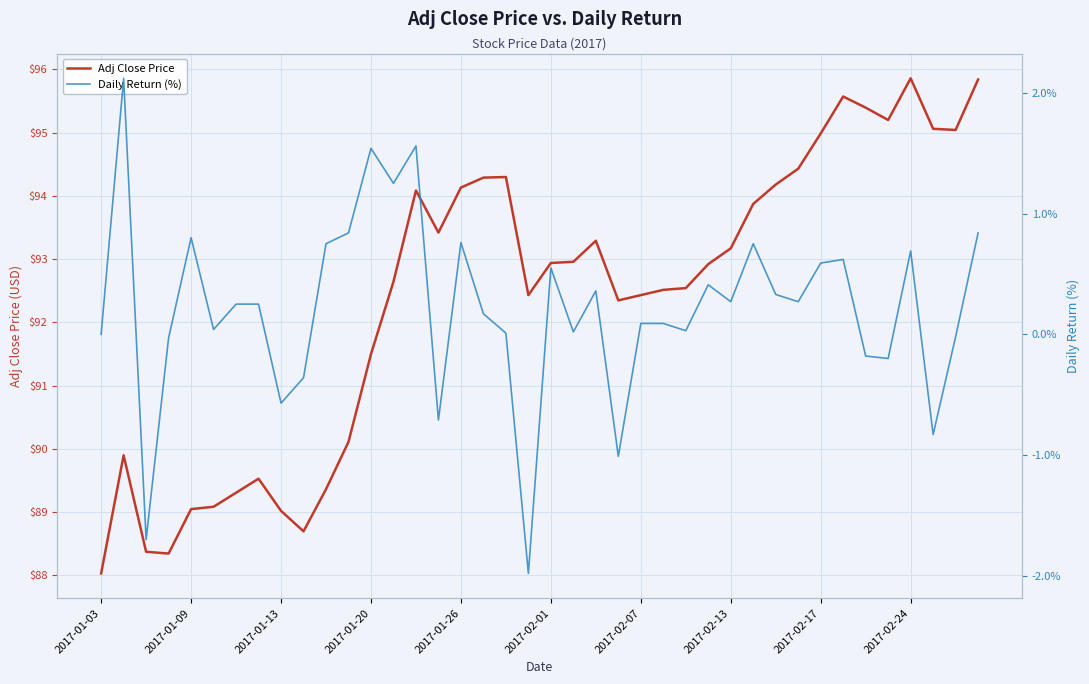

How many data points does each series have?

40